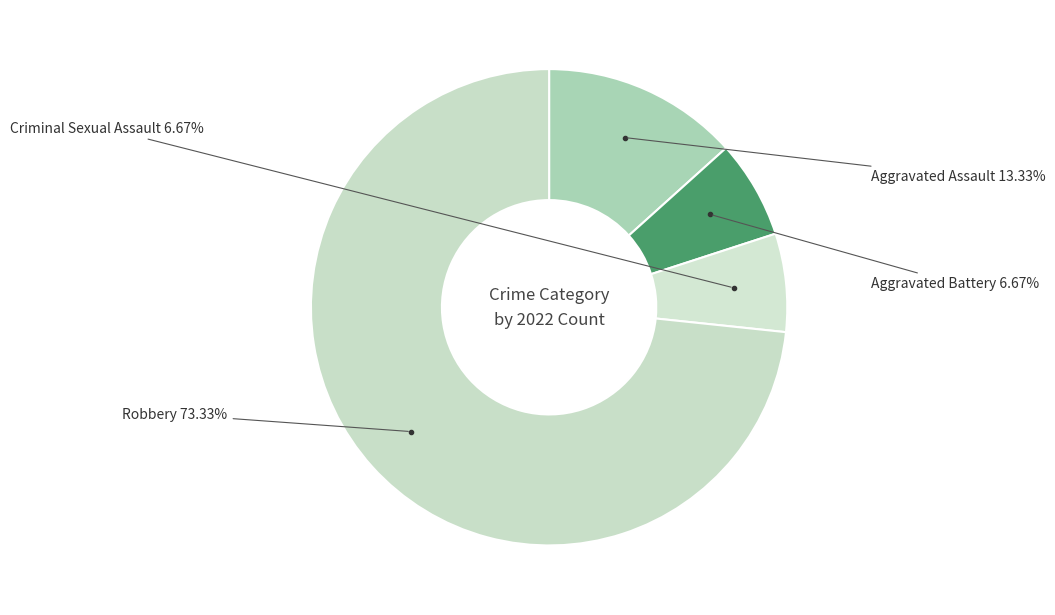

Rank the categories by value from lowest to highest.

Aggravated Battery, Criminal Sexual Assault, Aggravated Assault, Robbery